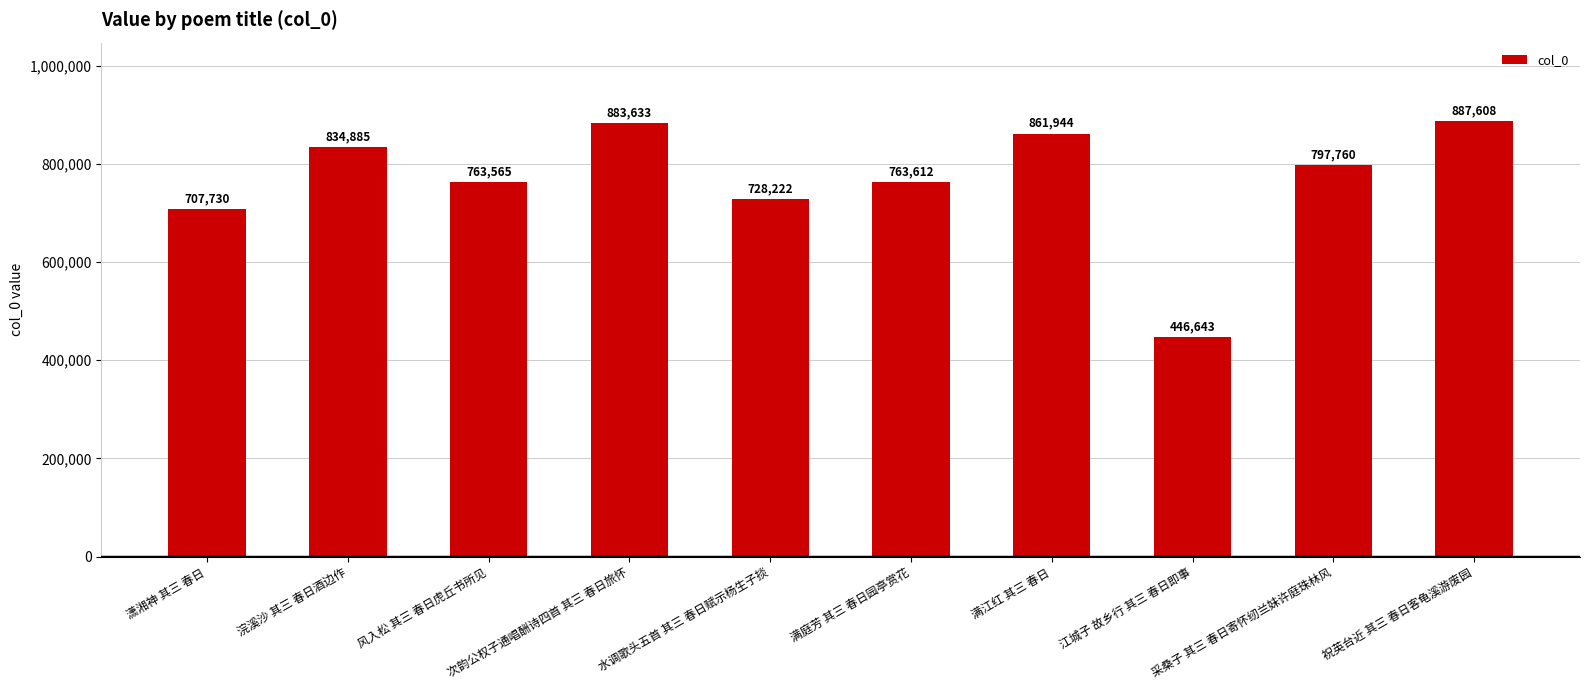

List the labels in order of value, smallest first.

江城子 故乡行 其三 春日即事, 潇湘神 其三 春日, 水调歌头五首 其三 春日赋示杨生子掞, 风入松 其三 春日虎丘书所见, 满庭芳 其三 春日园亭赏花, 采桑子 其三 春日寄怀纫兰妹许庭珠林风, 浣溪沙 其三 春日酒边作, 满江红 其三 春日, 次韵公权子通唱酬诗四首 其三 春日旅怀, 祝英台近 其三 春日客龟溪游废园